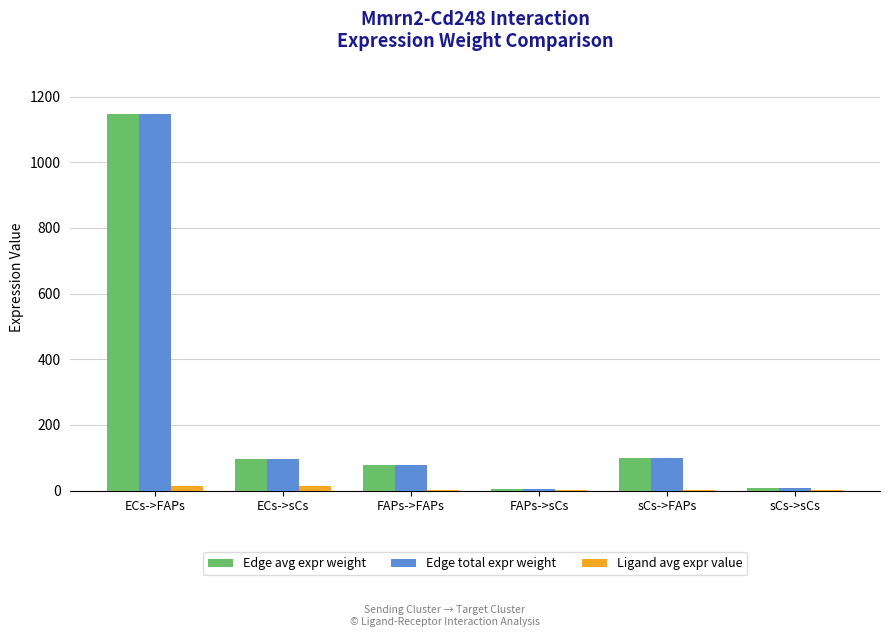

At which category is the sum across all series the highest?

ECs->FAPs